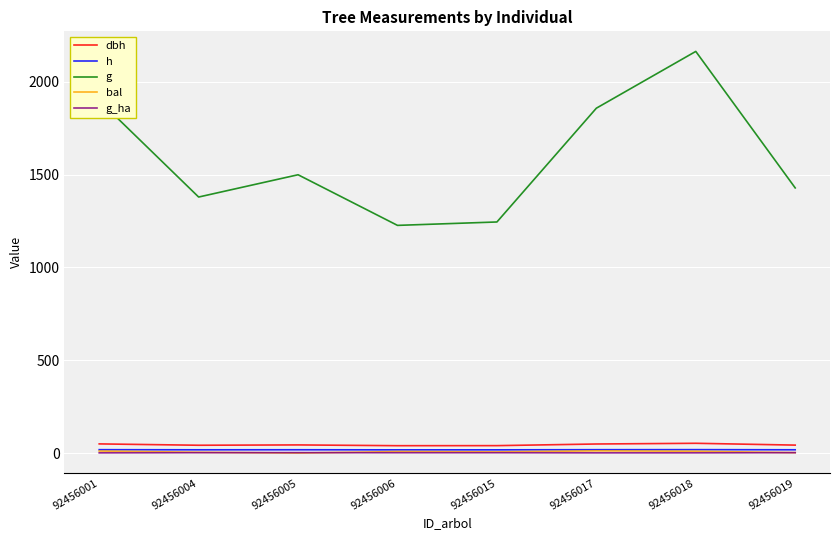

At which category is the sum across all series the highest?

92456018